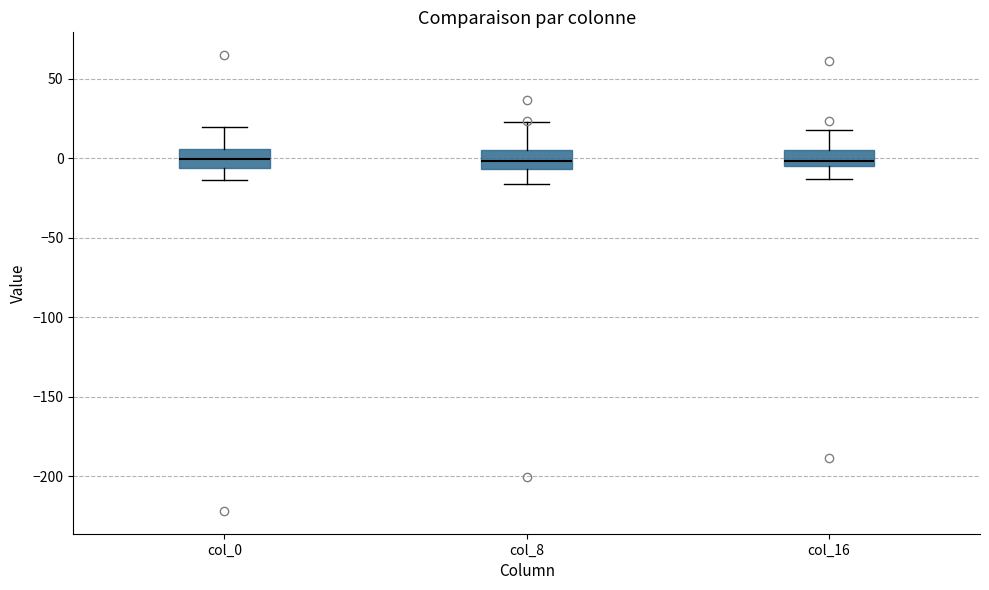

Reading left to right, transcribe this box plot: for each box, give where its median line is, the range the box spans, and where its two whiskers end, as read against the y-axis. The values are not printed on the chart, so give them approximately, as read against the axis.

col_0: median 0, box -5 to 5, whiskers -15 to 20
col_8: median 0, box -5 to 5, whiskers -15 to 25
col_16: median 0, box -5 to 5, whiskers -15 to 20